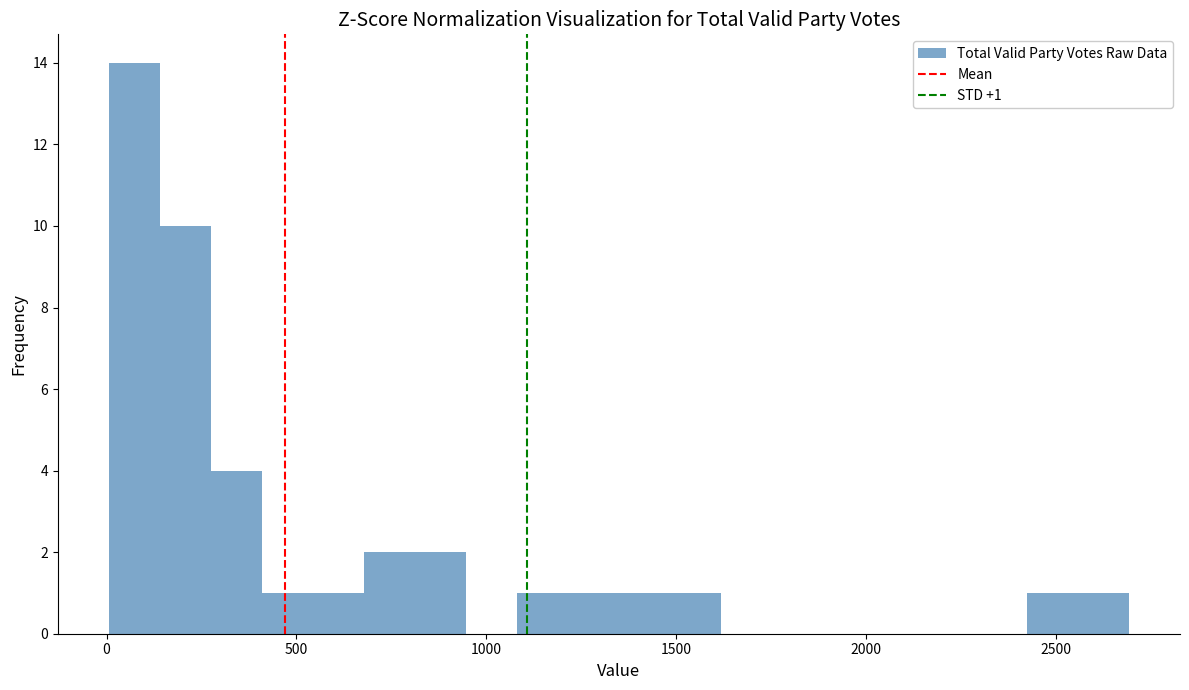

Around what value on the x-axis is the tallest bar? Give the approximate position of its centre, as read against the axis.

50